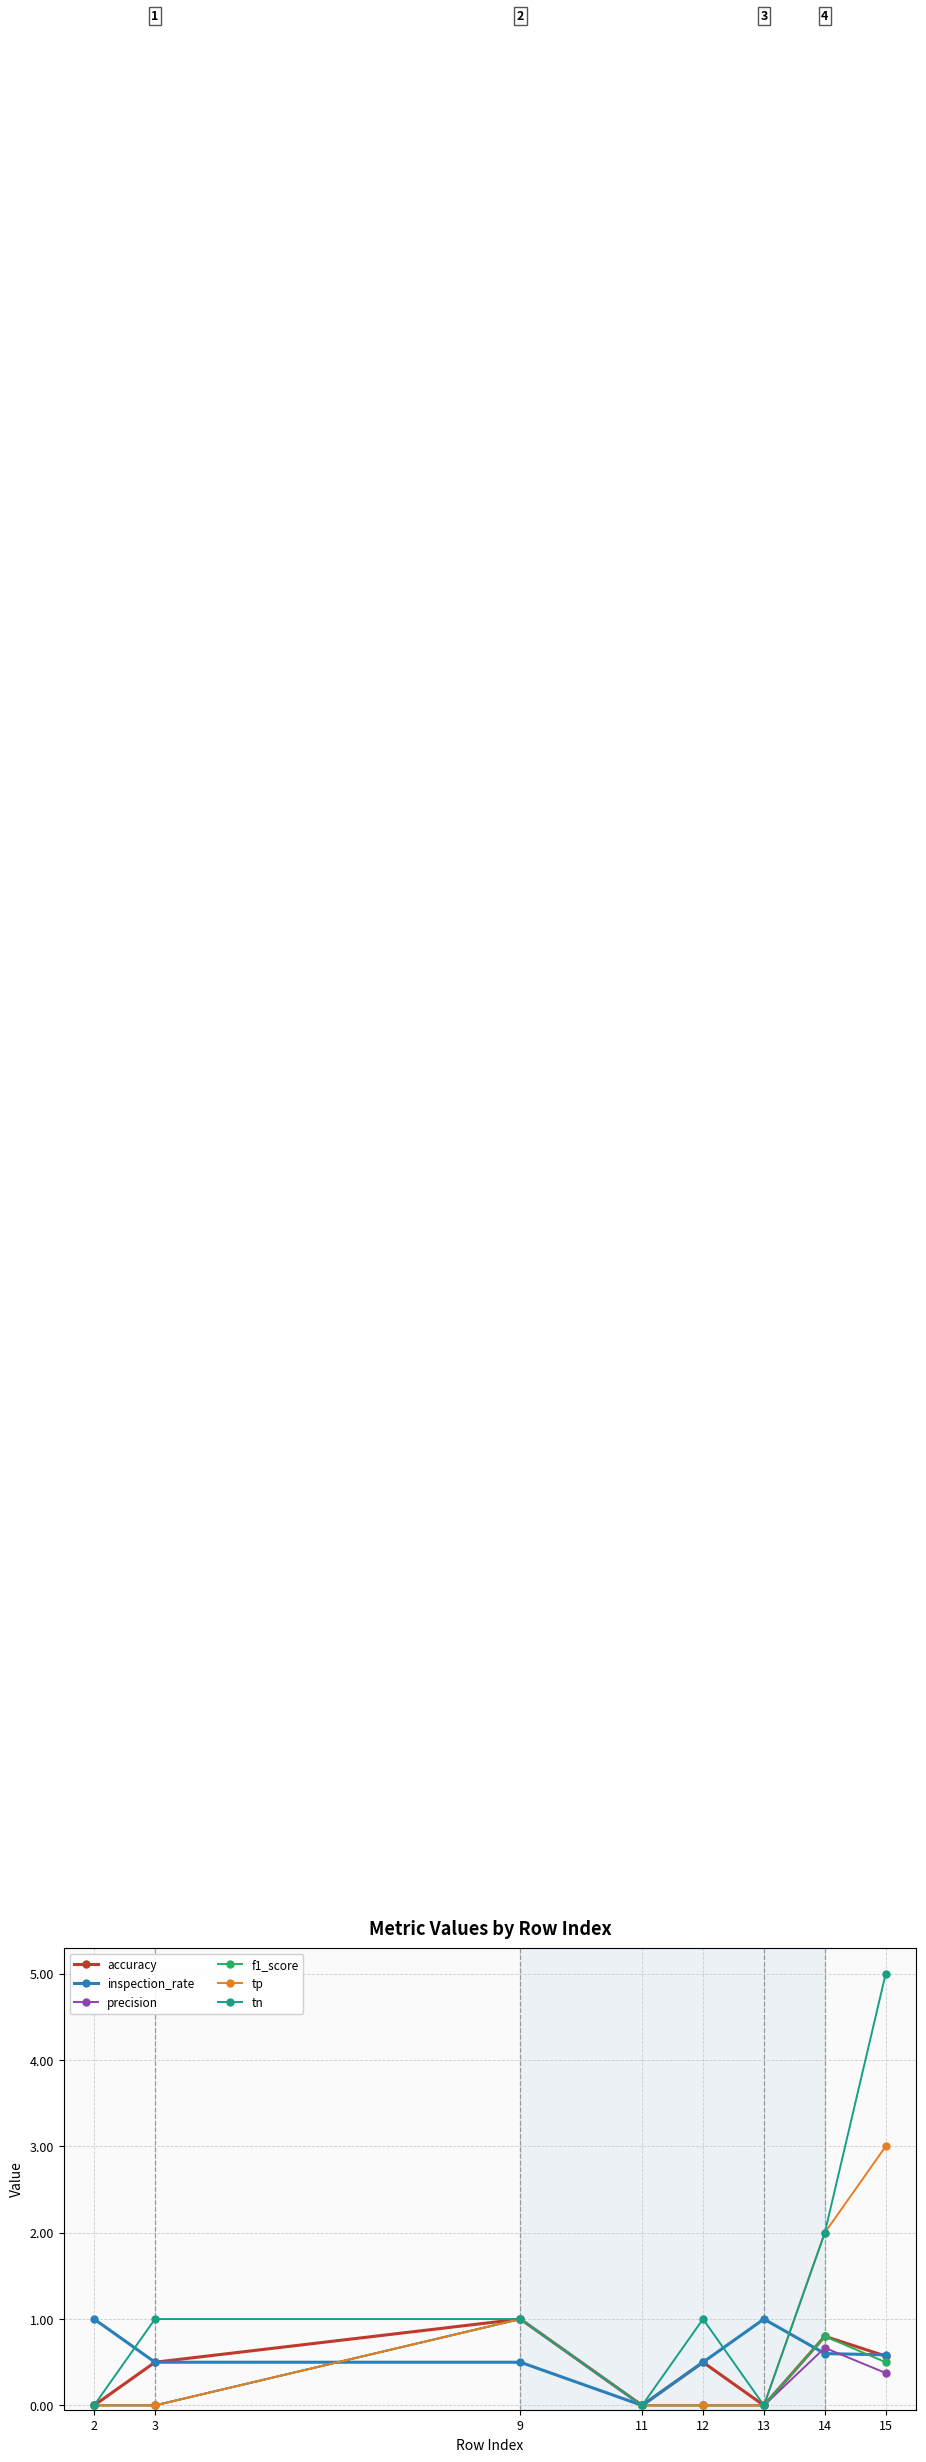

Is the value of precision at 11 greater than the value of tn at 9?

No